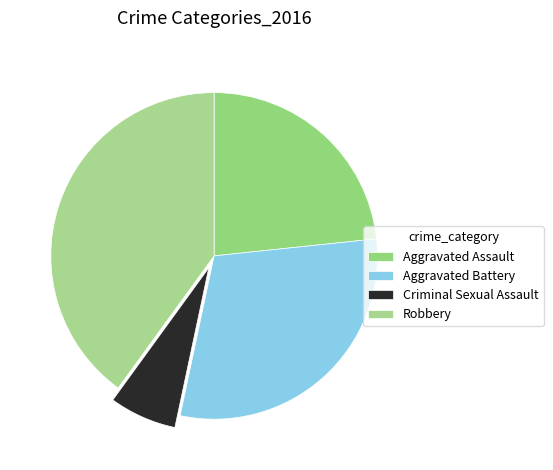

What percentage is the Aggravated Assault slice, to the nearest percent?

23%